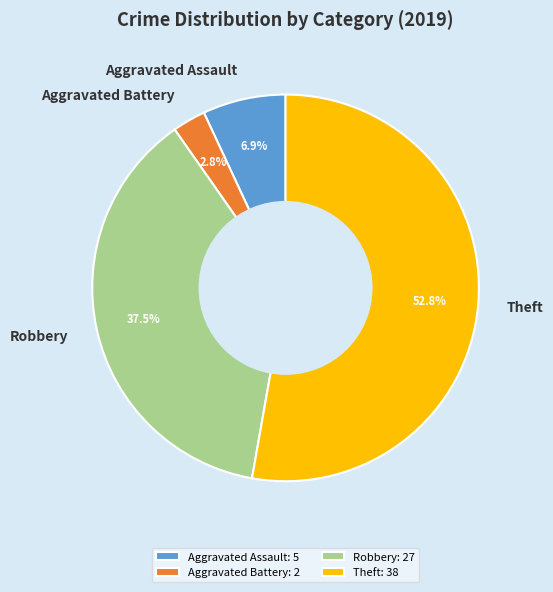

How many segments does this pie chart have?

4